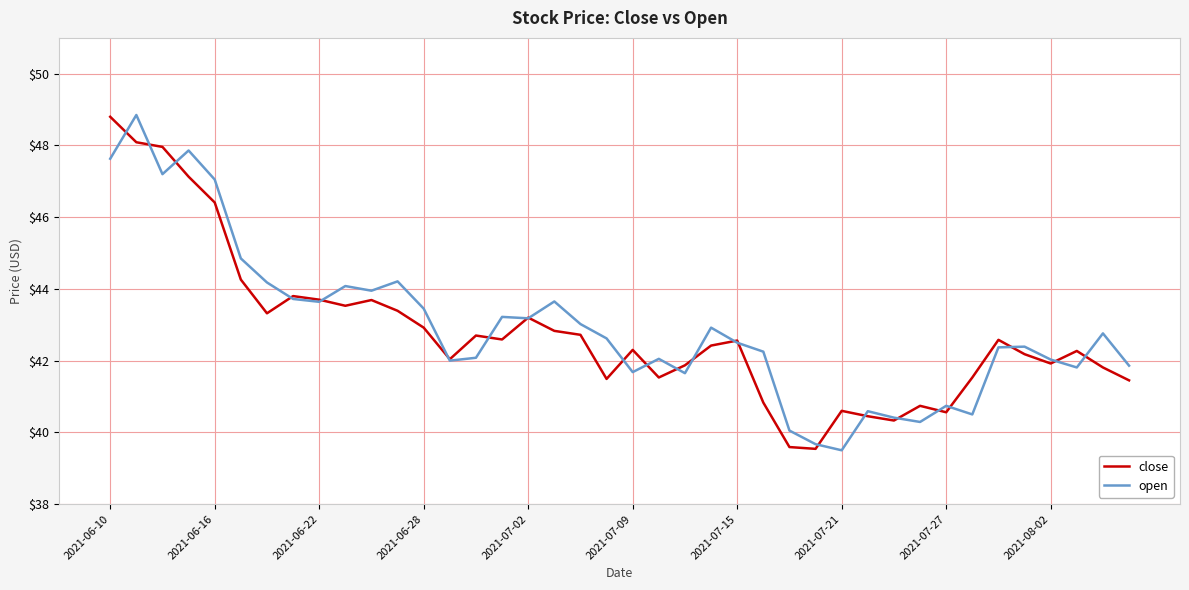

What is the lowest value of the close series?

39.5